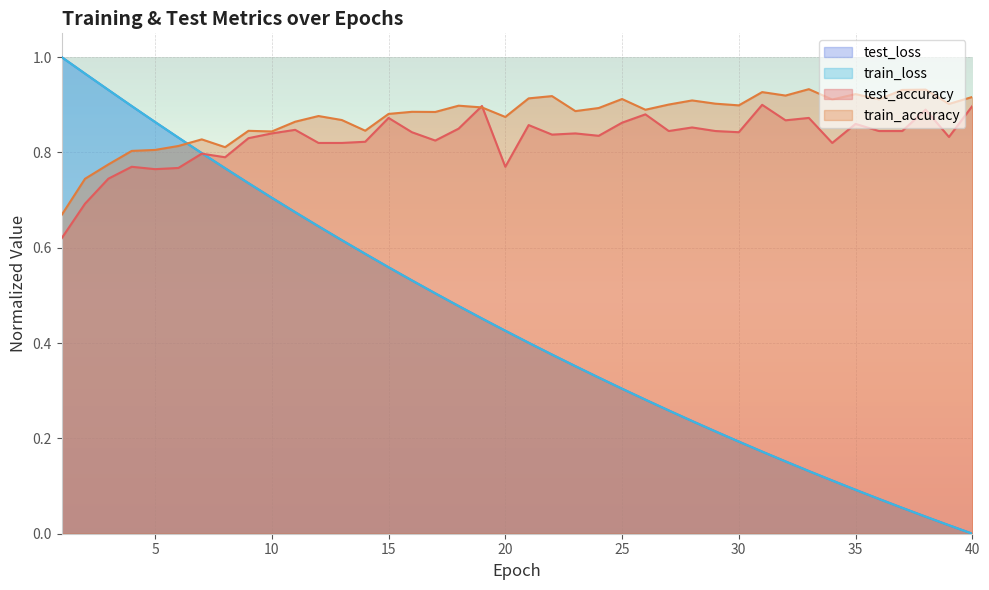

Which label corresponds to the largest value in the chart?

33